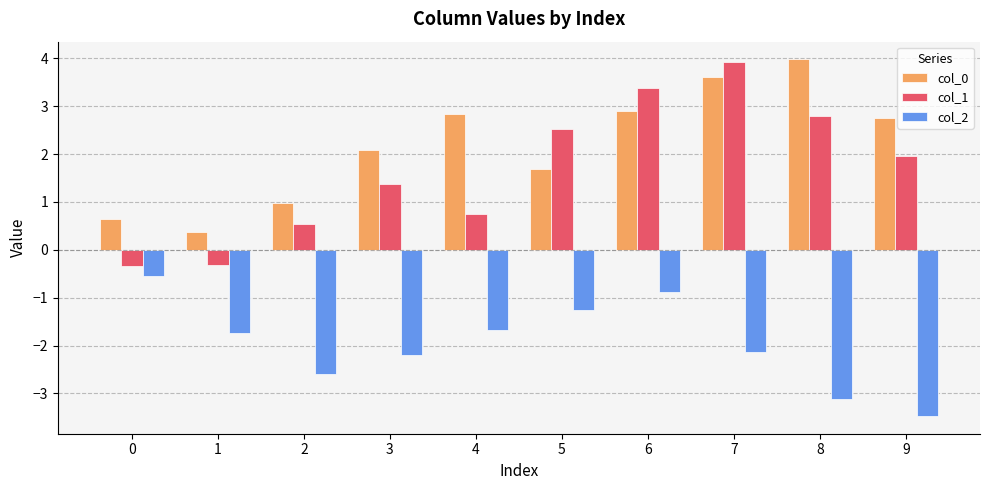

What is the spread (max minus min) of values at 8?

7.1